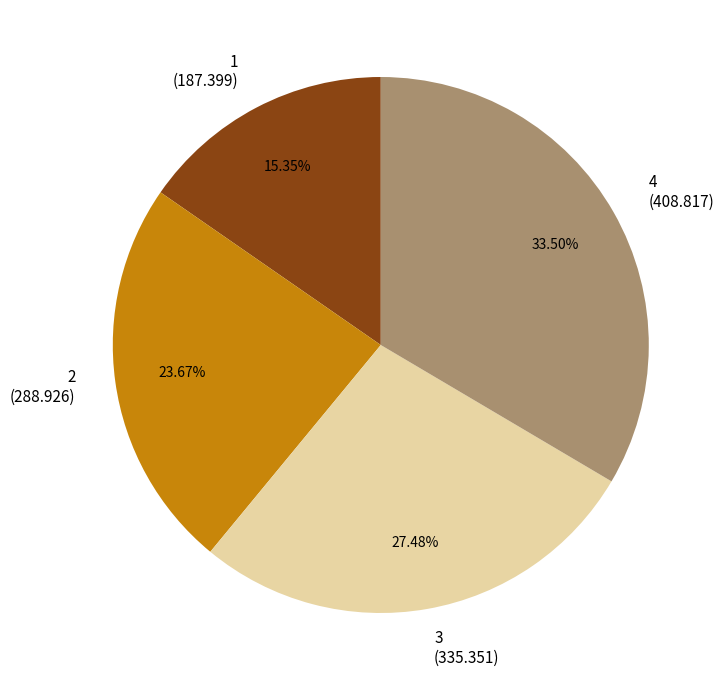

True or false: 1 accounts for 15% of the total.

True